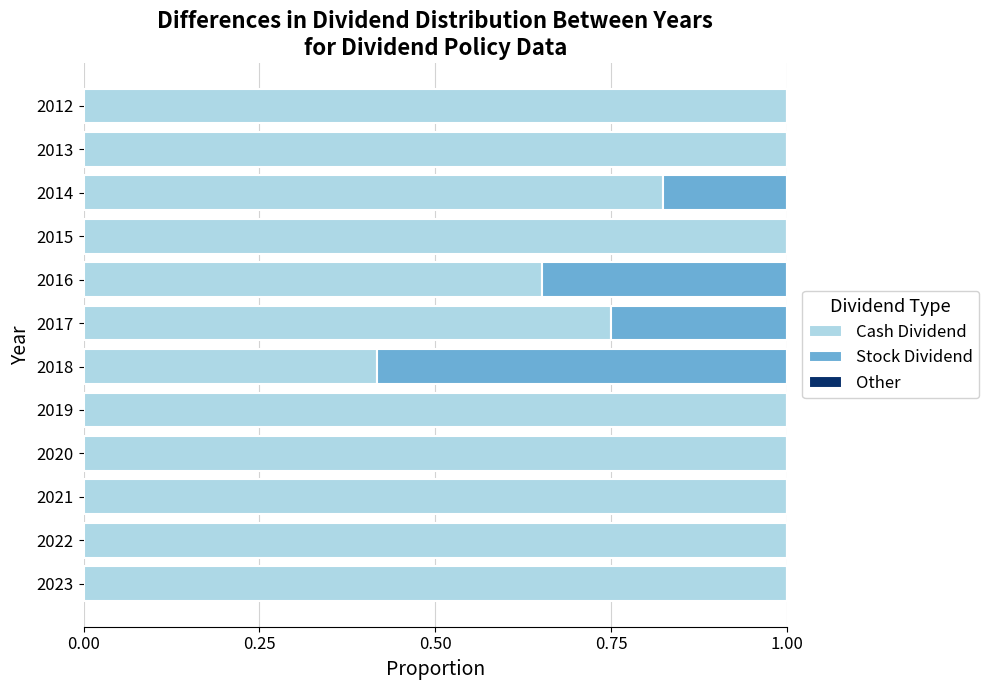

What is the sum of the Cash Dividend values at 2019 and 2012?

2.0